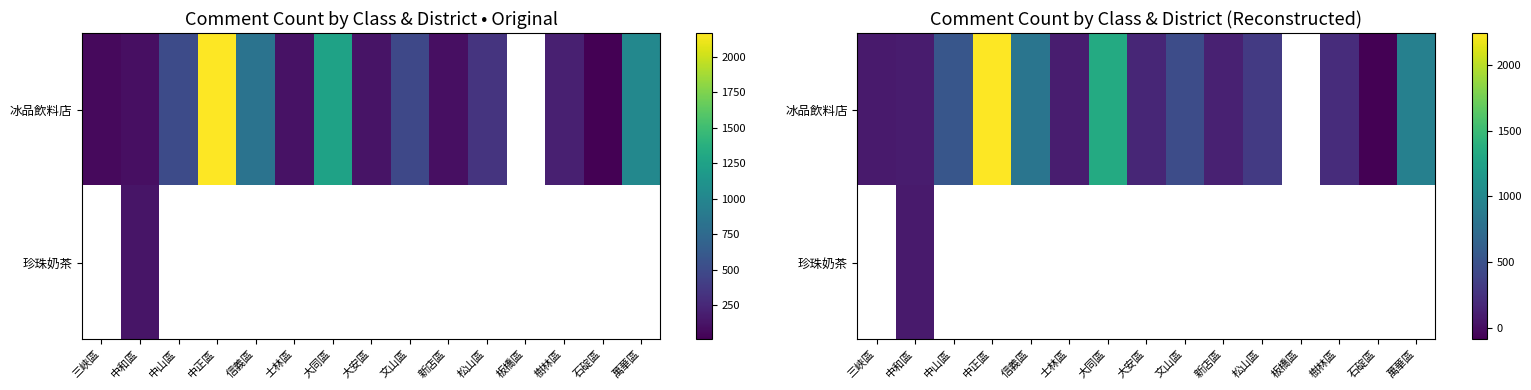

What is the difference between the highest and lowest values at 中和區?

9.7